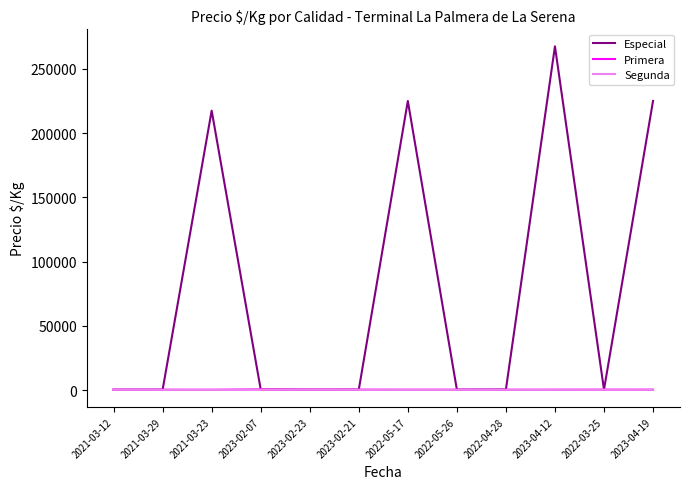

How many values in the Segunda series are below 372?

6